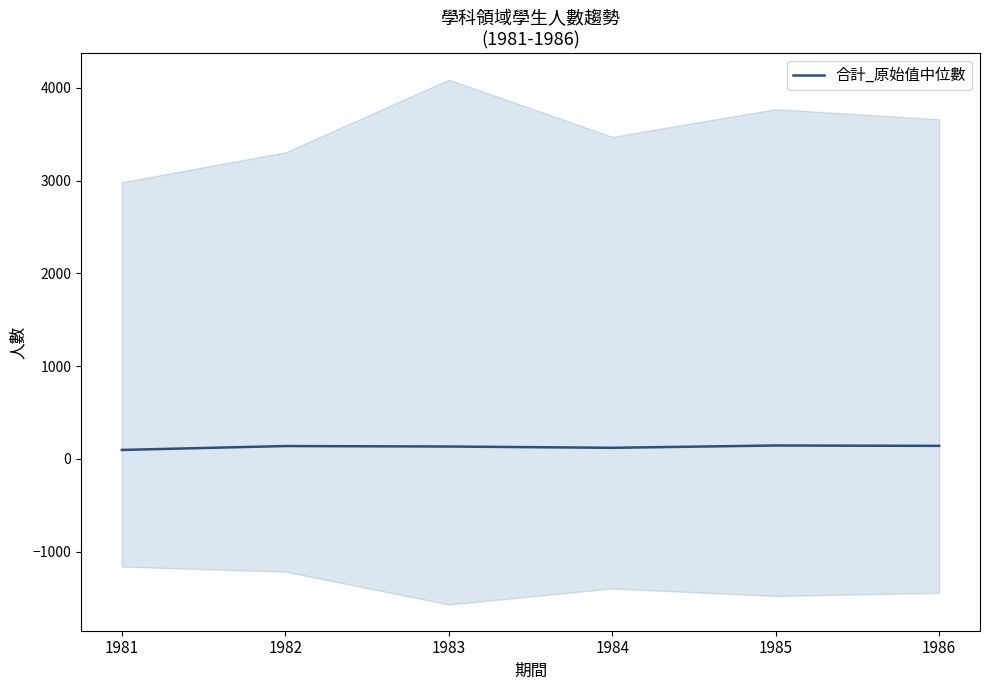

How many interior local valleys (lower than both neighbors) does the data have?

1